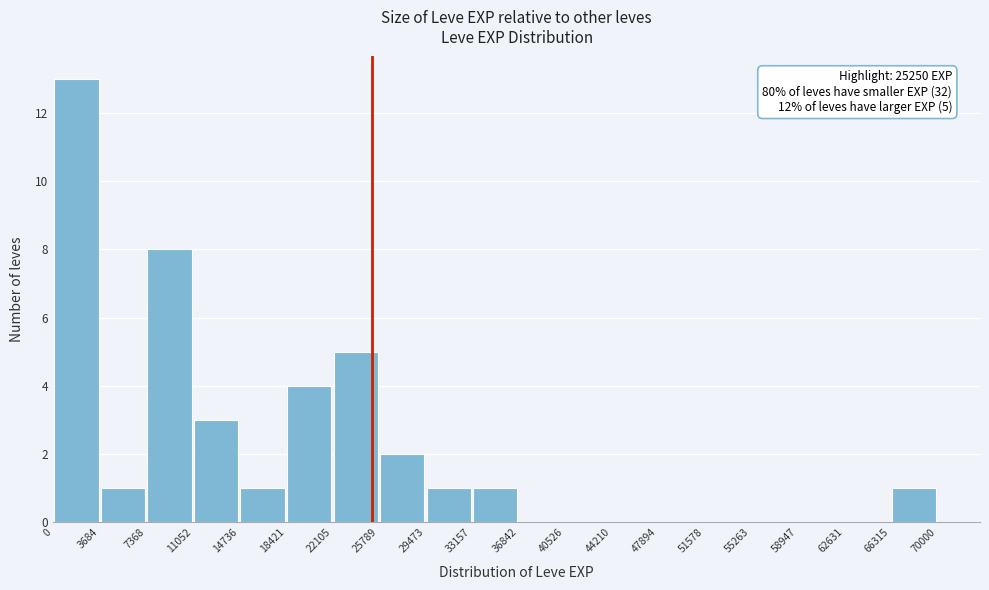

Which range on the x-axis has the tallest bar?

0 to 3684